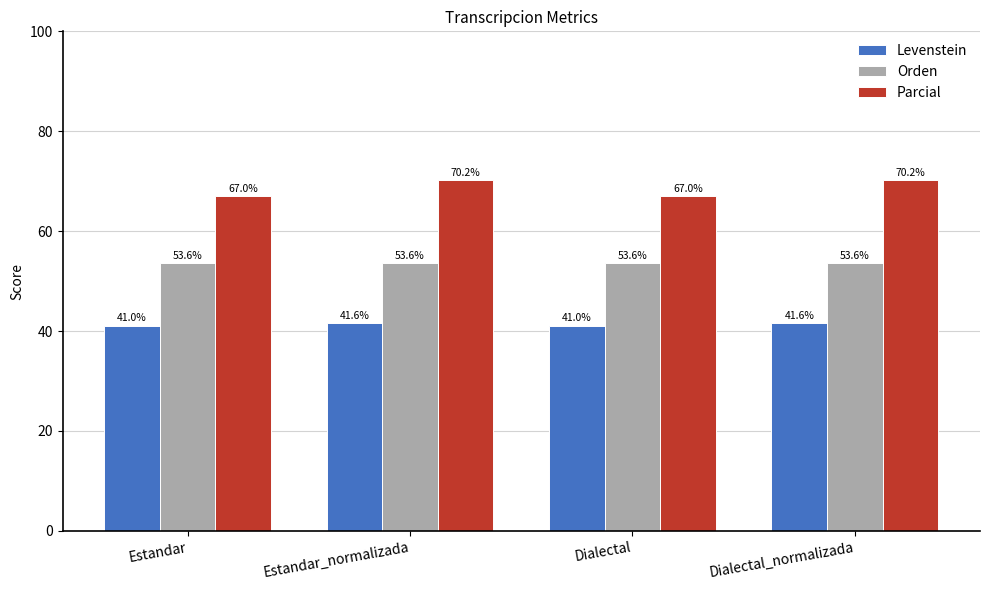

What value does the Orden series have at Dialectal?

53.6